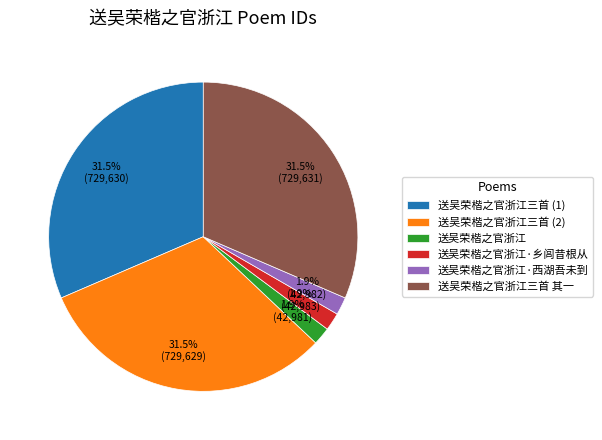

Do 送吴荣楷之官浙江·西湖吾未到 and 送吴荣楷之官浙江三首 (2) together represent more than half of the pie?

No